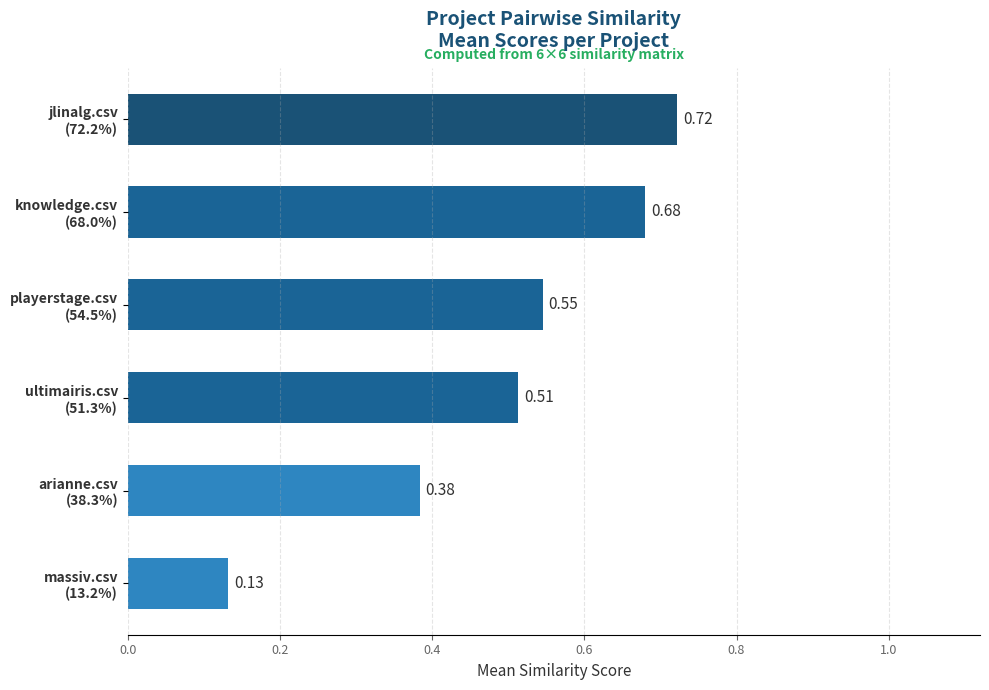

What is the difference between the maximum and minimum values?

0.6